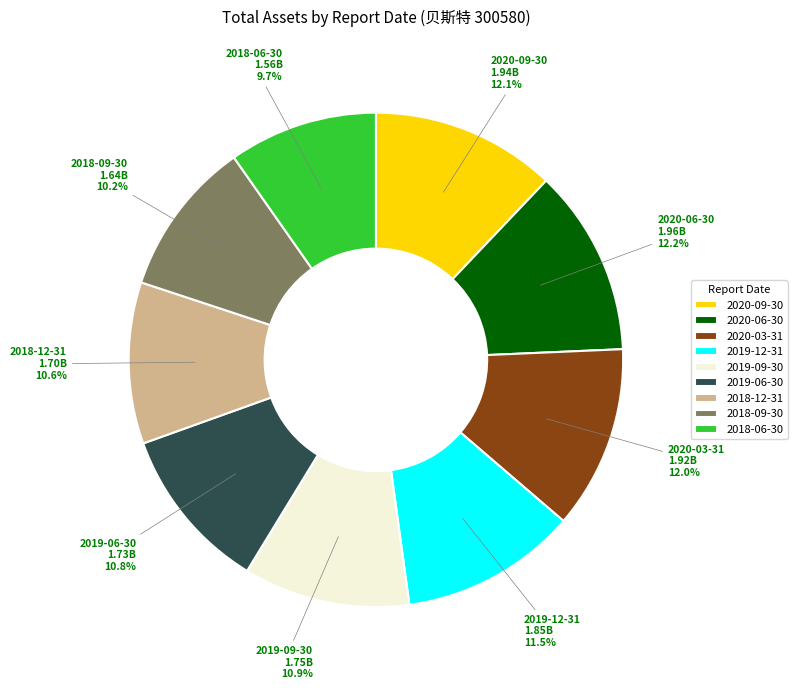

To the nearest percent, what is the difference between the largest and smallest slice percentages?

2%